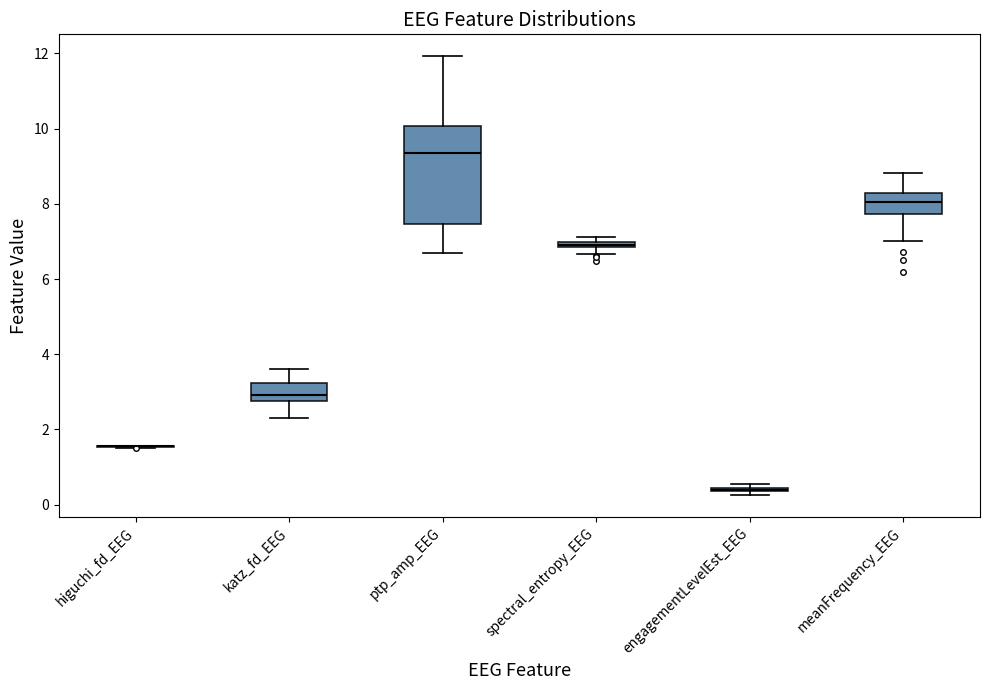

Comparing the boxes themselves (not the whiskers), which one is the tallest?

ptp_amp_EEG